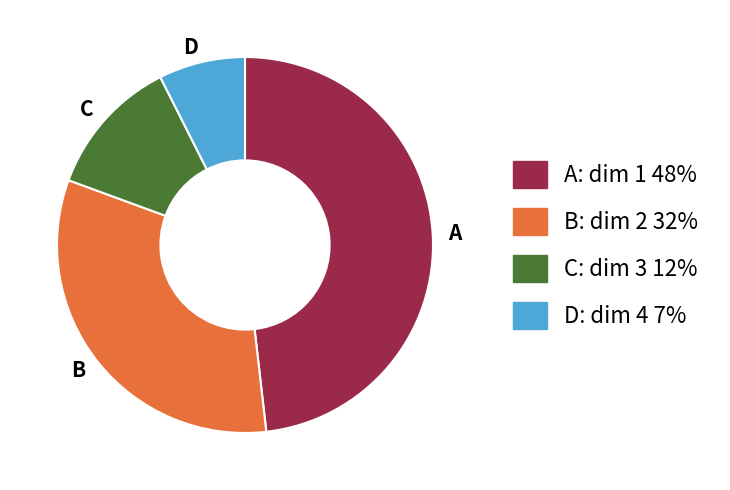

What is the ratio of the value at D to the value at C?

0.6